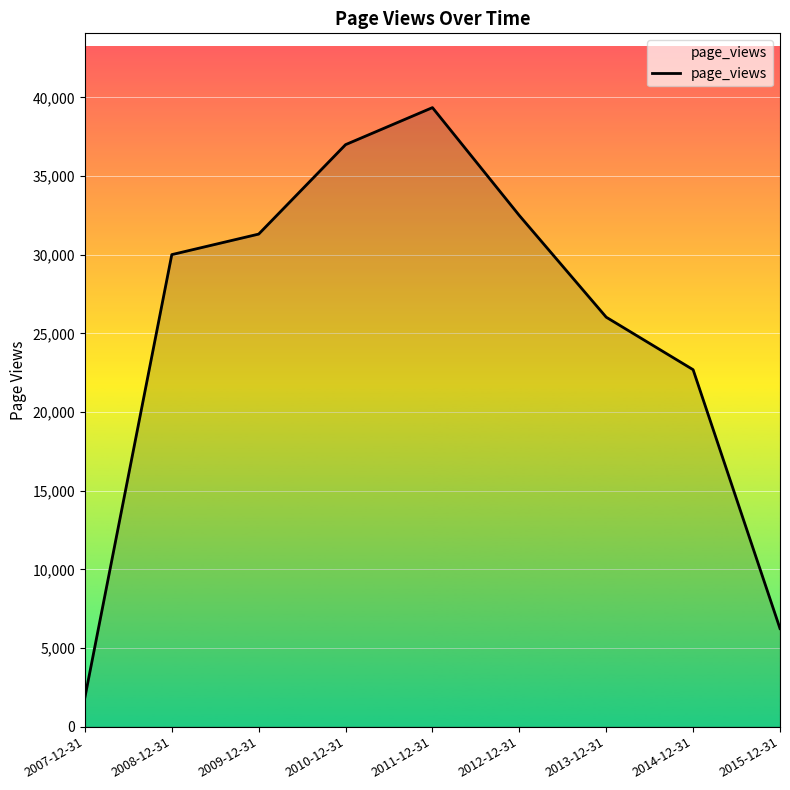

Reading left to right, what are all the values shown in this chart?

1859	30007	31312	36998	39352	32493	26029	22692	6235